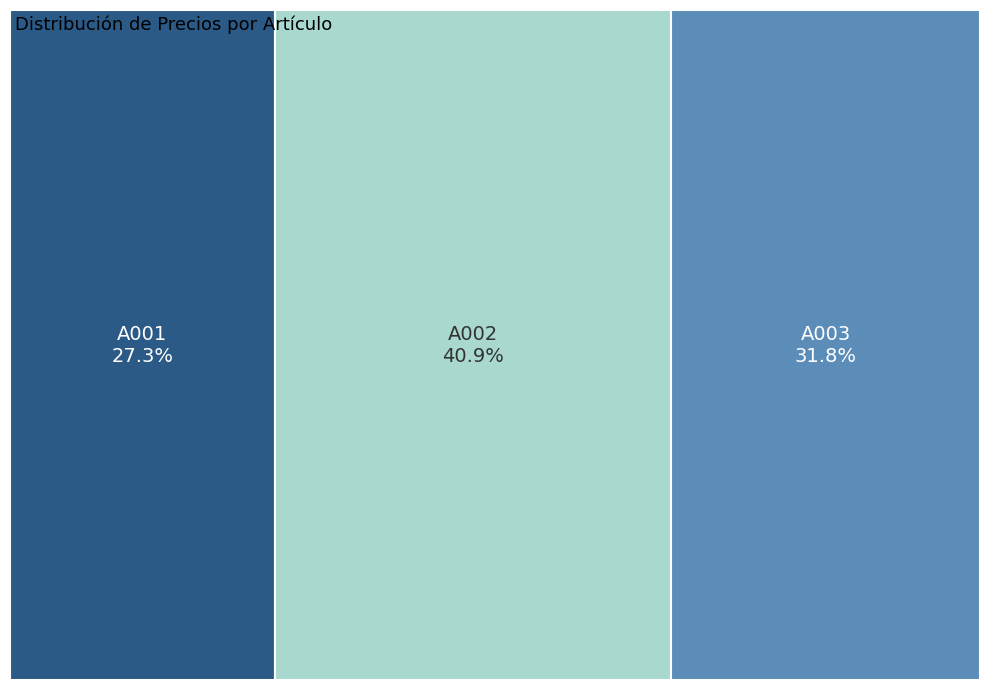

Is it true that A002 is 49% of the pie?

False